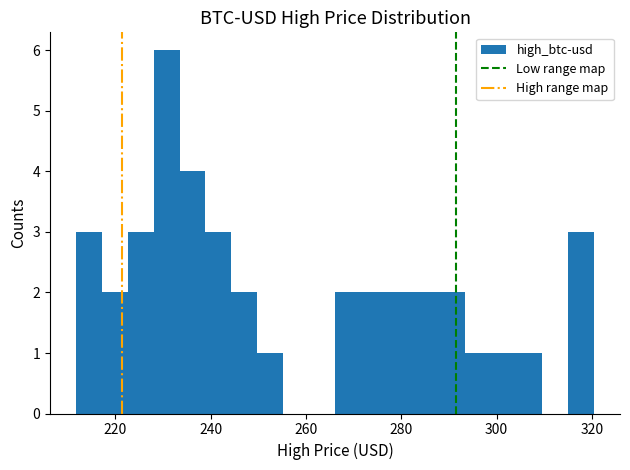

Read against the x-axis, roughly where is the centre of the tallest bar?

230